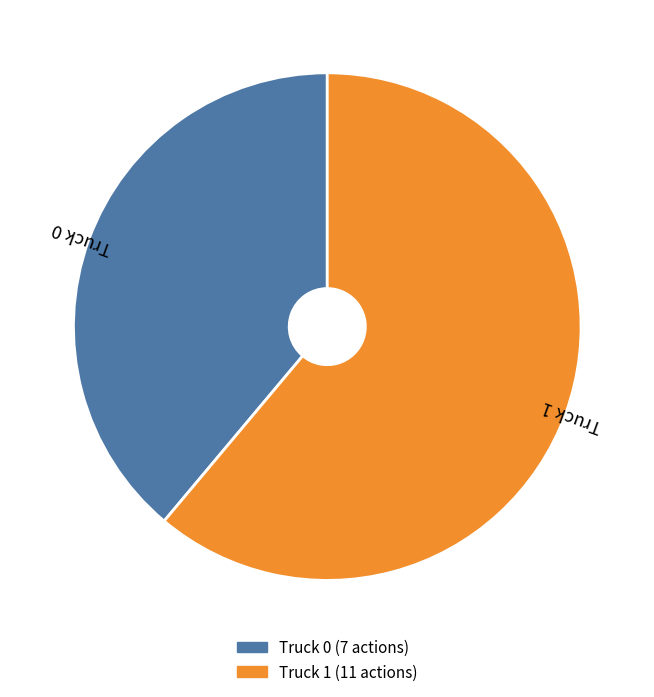

What is the ratio of the value at Truck 0 to the value at Truck 1?

0.6